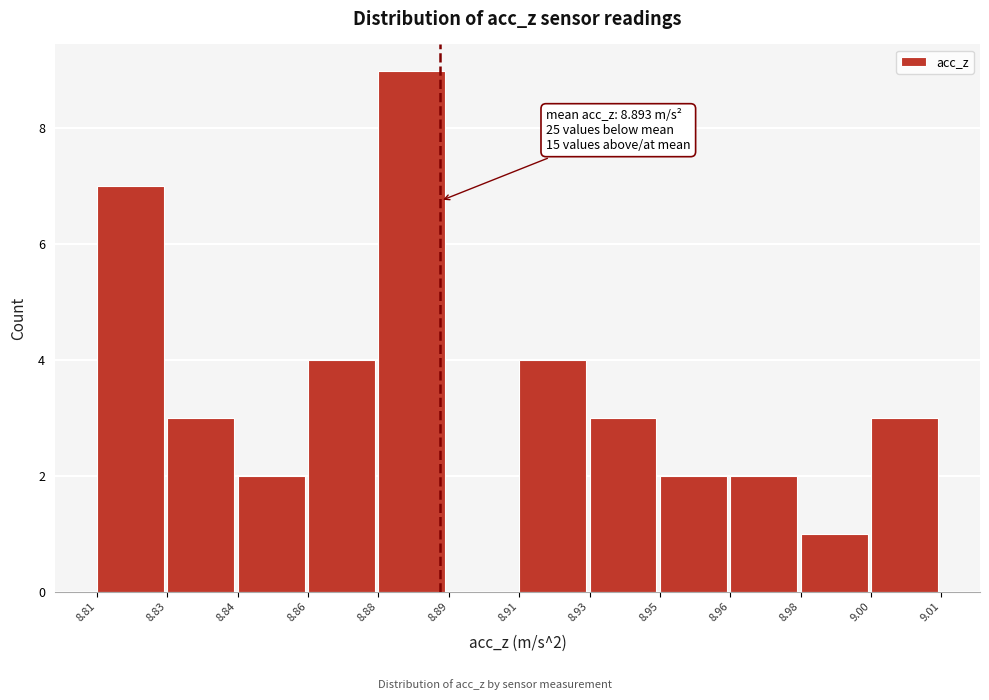

Reading left to right, what are all the values shown in this chart?

8.81=7	8.83=3	8.84=2	8.86=4	8.88=9	8.89=0	8.91=4	8.93=3	8.95=2	8.96=2	8.98=1	9.00=3